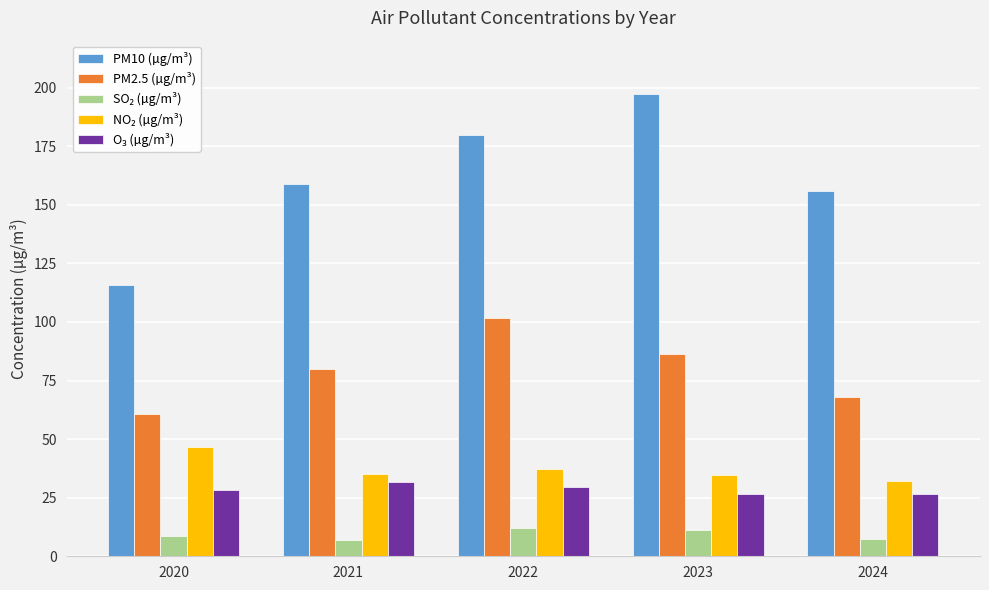

What is the value of the PM2.5 (µg/m³) bar at the 3rd from the left?

101.7